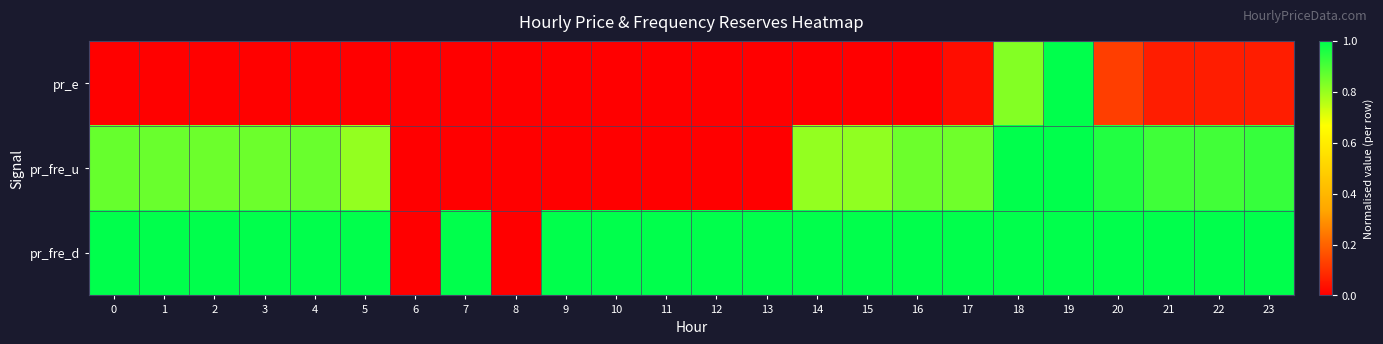

What is the total value across all series at 11?

1.0